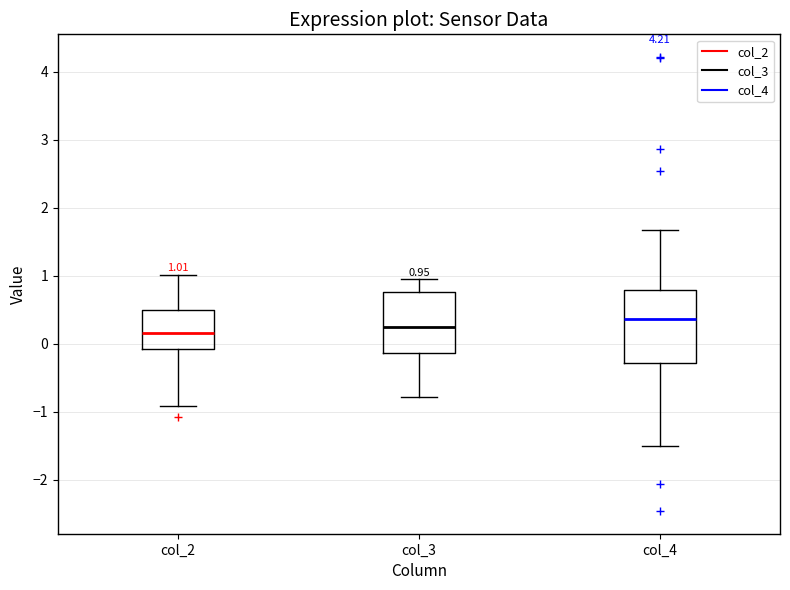

Which box is the tallest, from its lower edge to its upper edge?

col_4